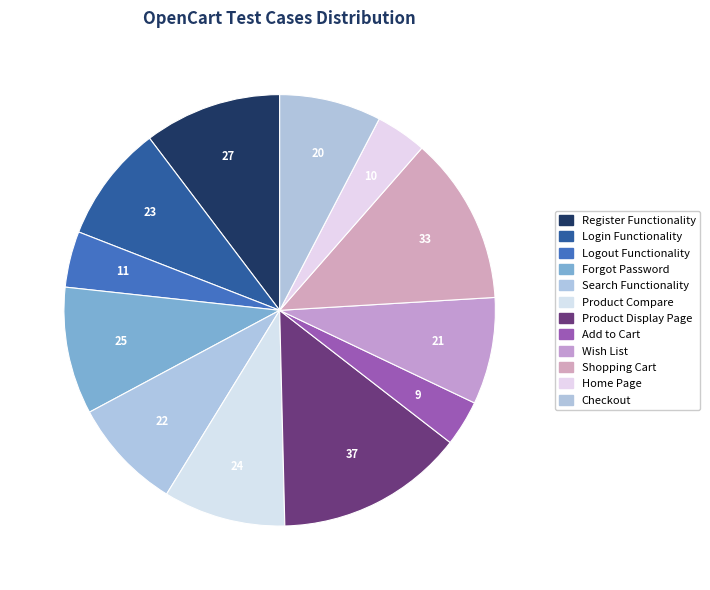

How many slices are in this pie chart?

12